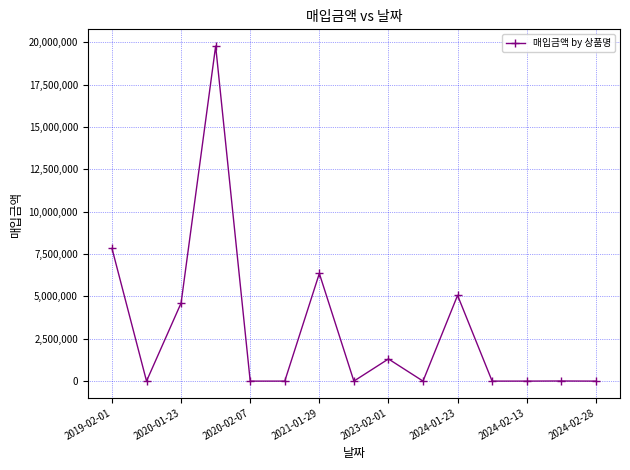

What is the greatest value displayed?

19770400